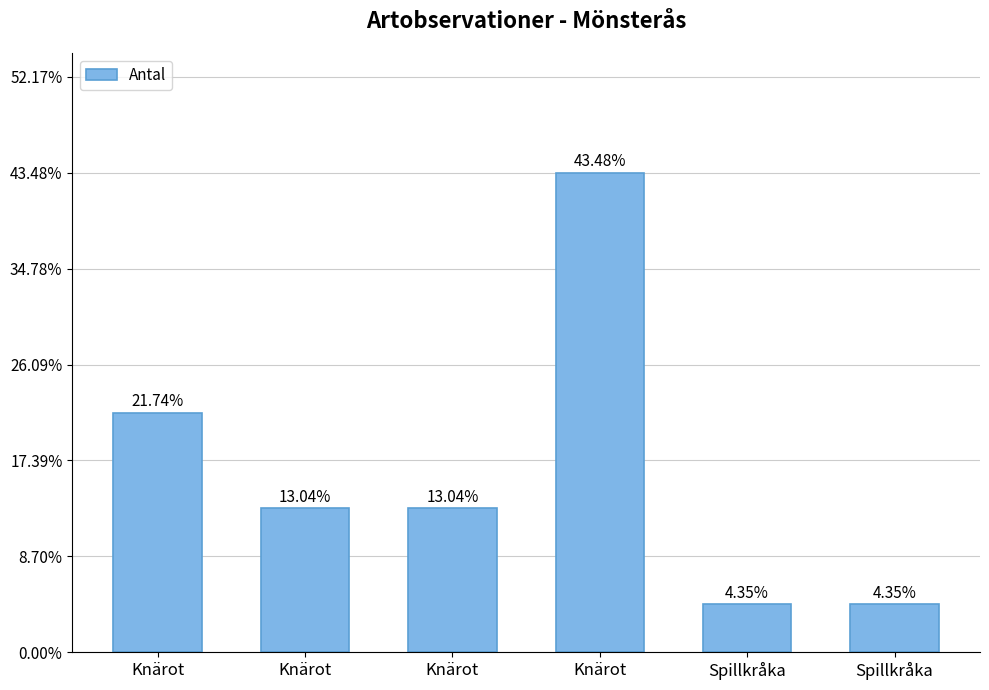

List the labels in order of value, largest first.

Knärot, Knärot, Knärot, Knärot, Spillkråka, Spillkråka